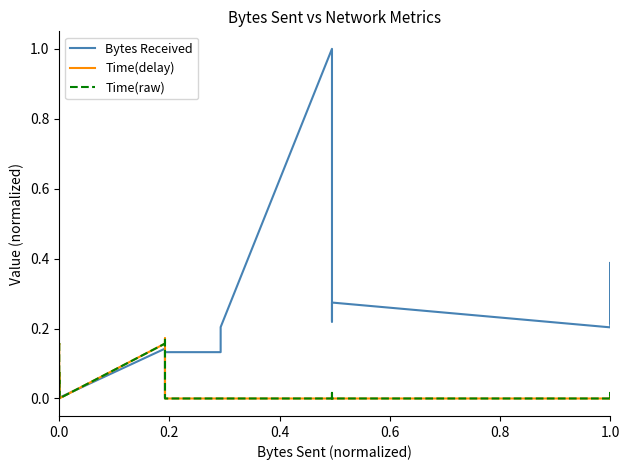

Is the value of Time(delay) at 12 greater than the value of Bytes Received at 22?

No